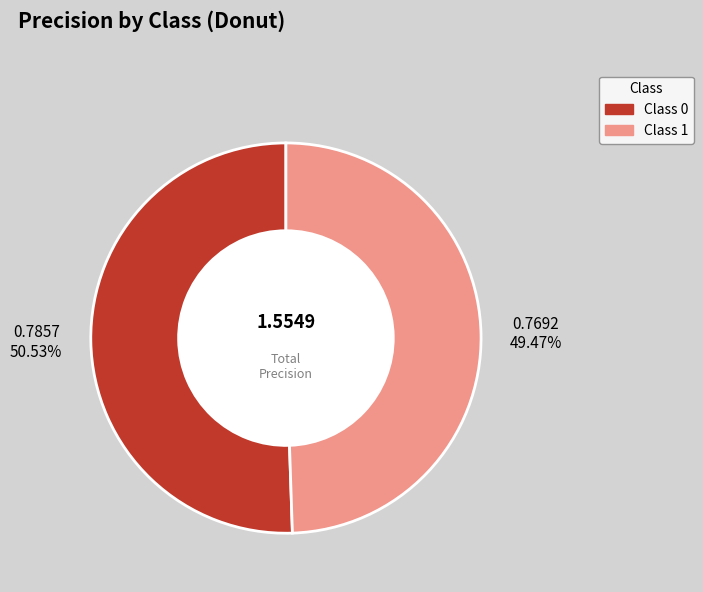

Is there a majority slice in this chart?

Yes